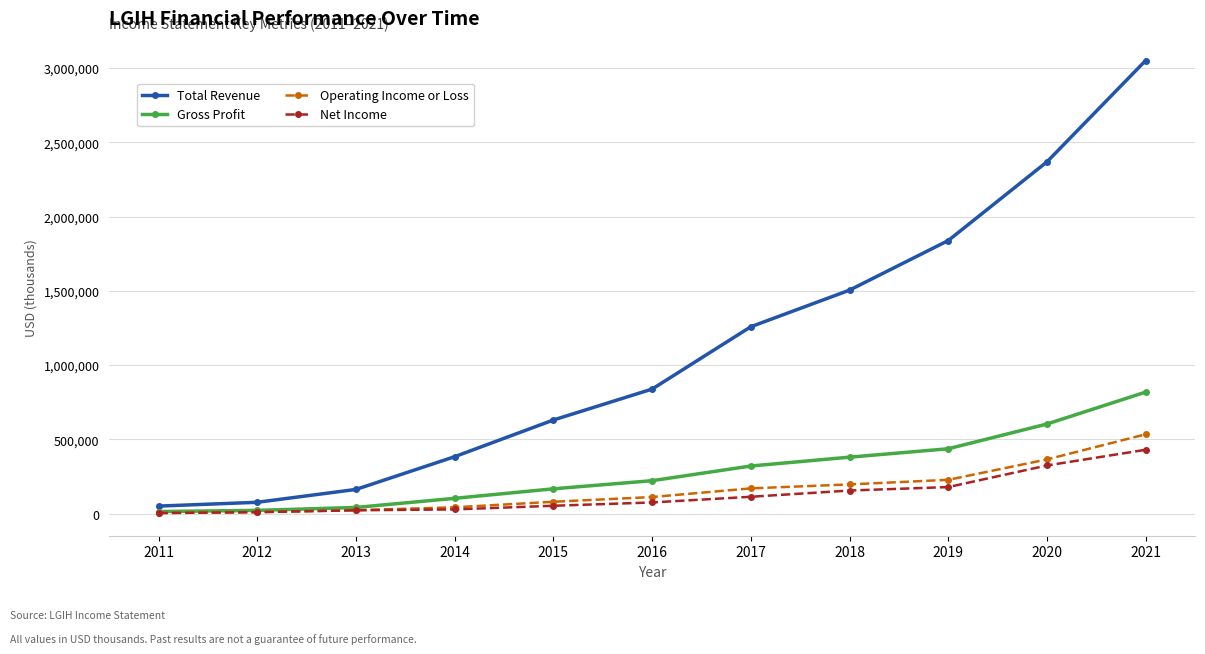

Which series has the largest range (max minus min)?

Total Revenue